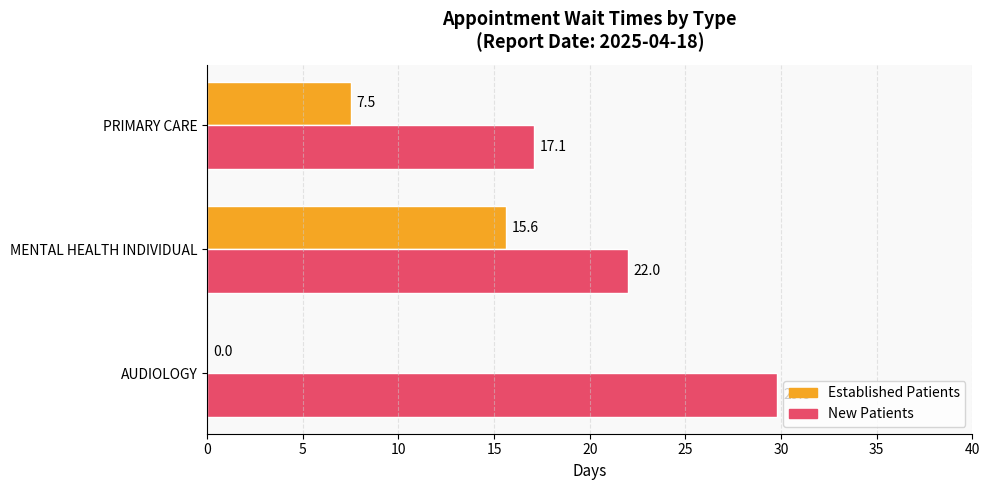

At which category does the chart reach its peak across all series?

AUDIOLOGY